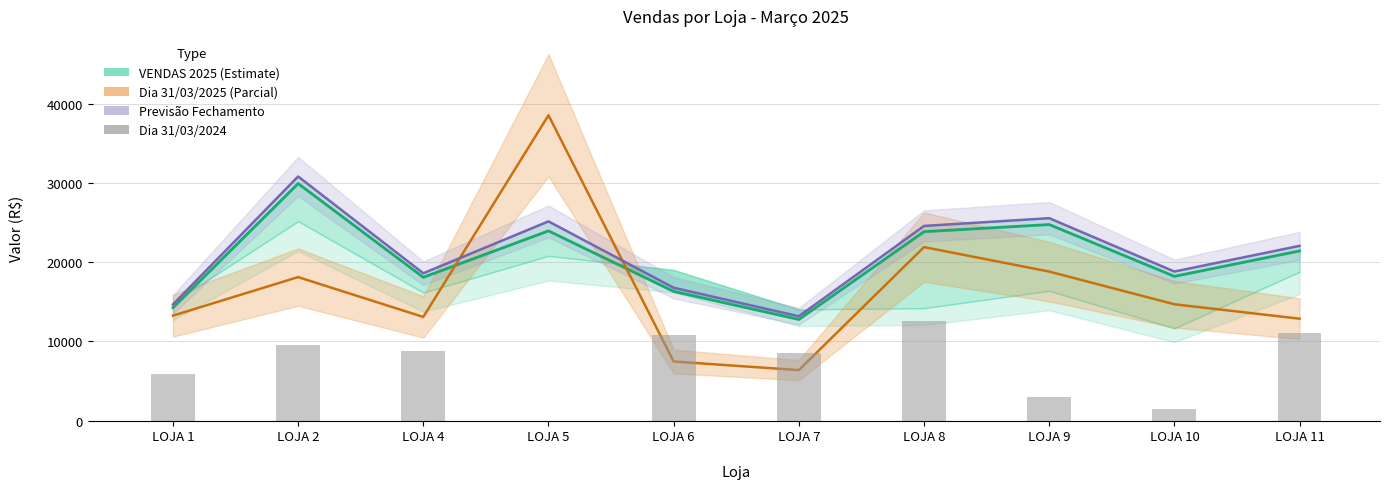

What is the sum of all VENDAS DO DIA 31/03/2024 values?

71855.2